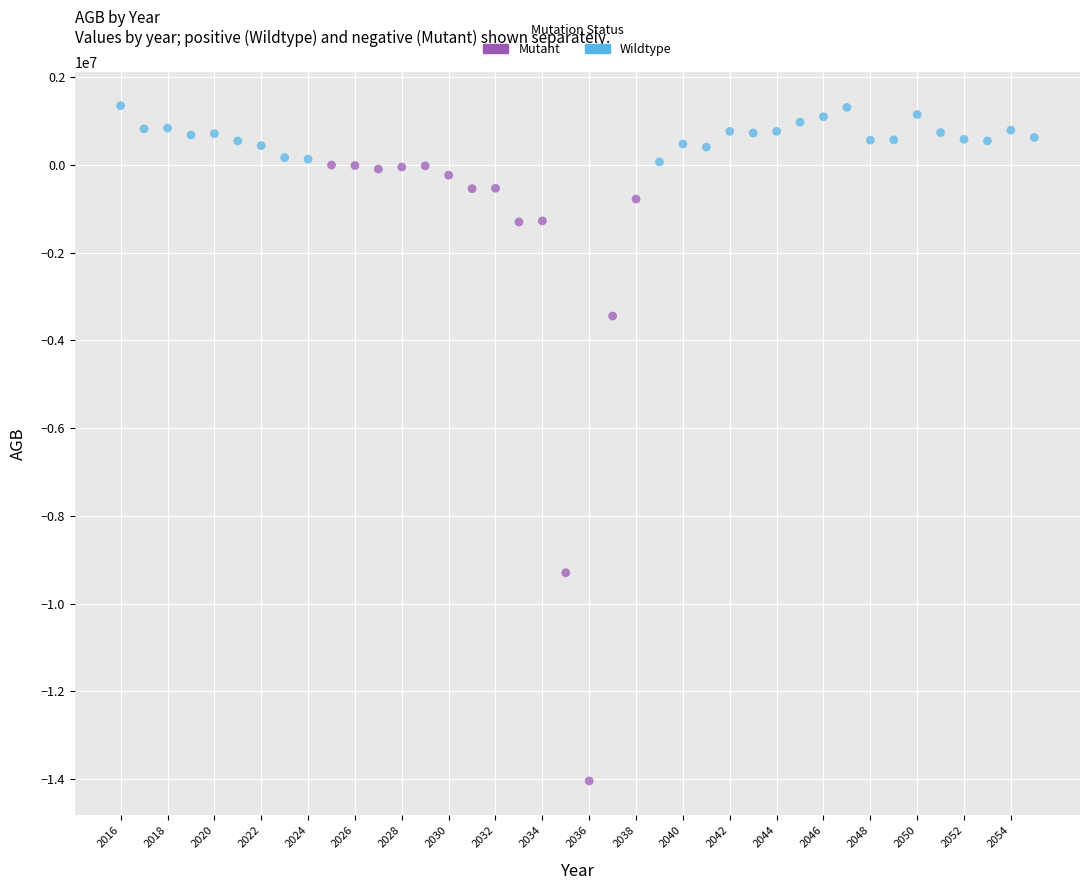

Which series reaches the maximum Y coordinate?

Wildtype